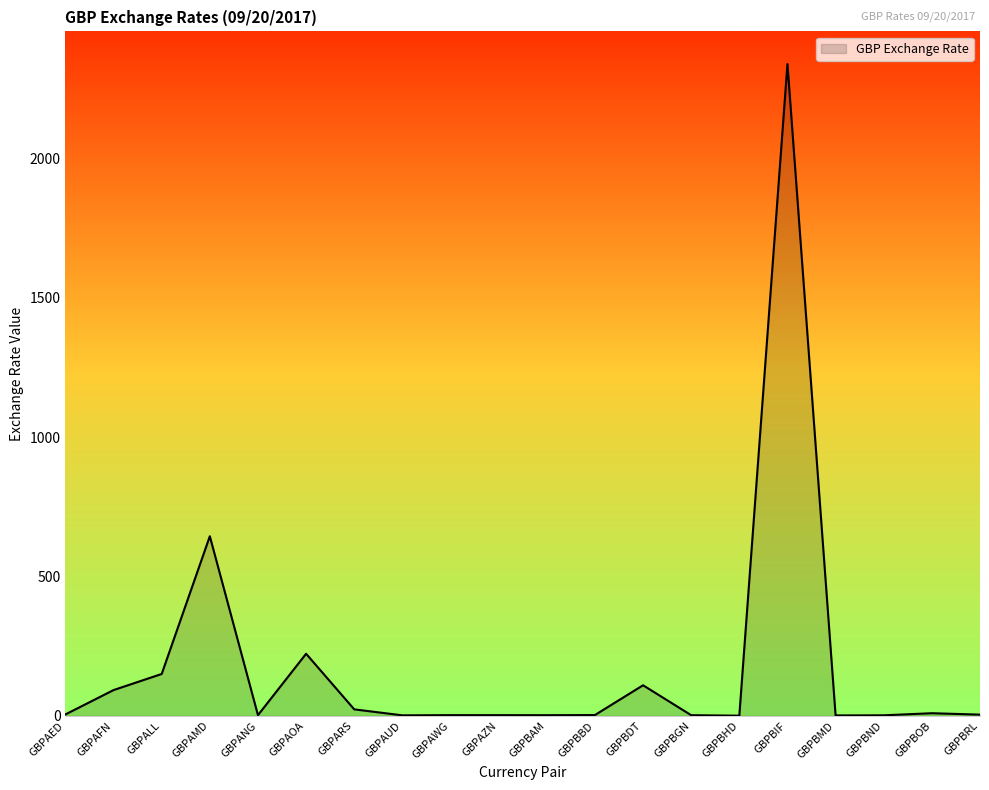

Which label corresponds to the largest value in the chart?

GBPBIF